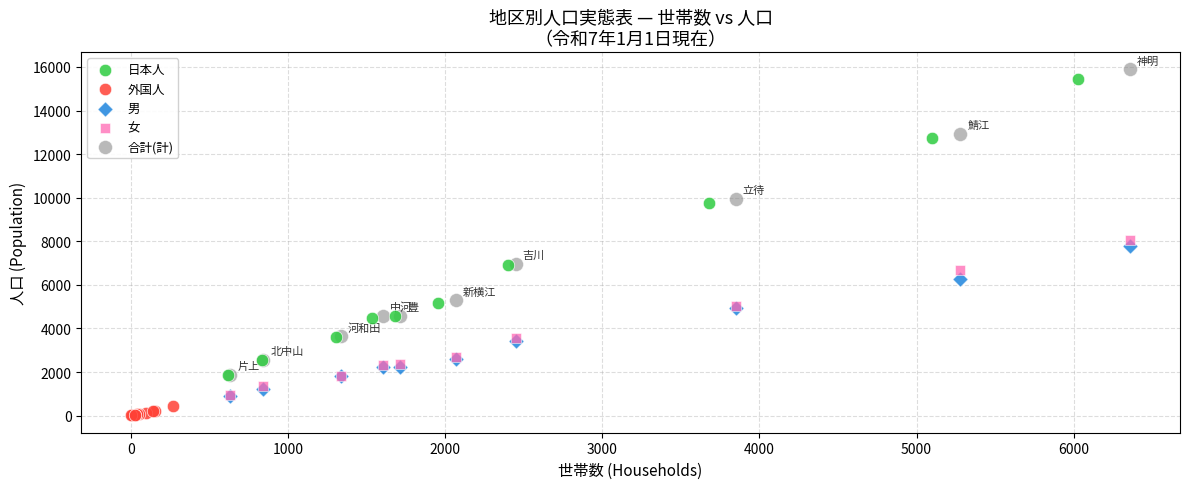

Which series contains the lowest Y value?

外国人